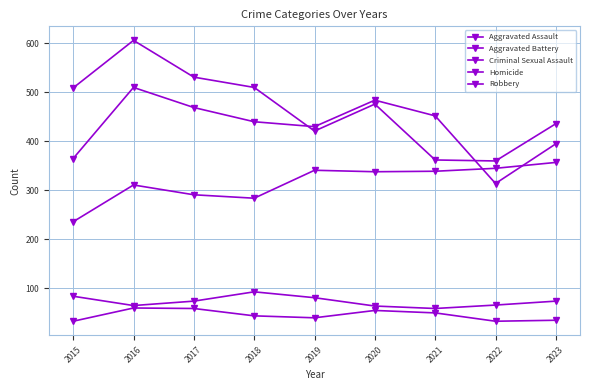

Count the number of data series in this chart.

5